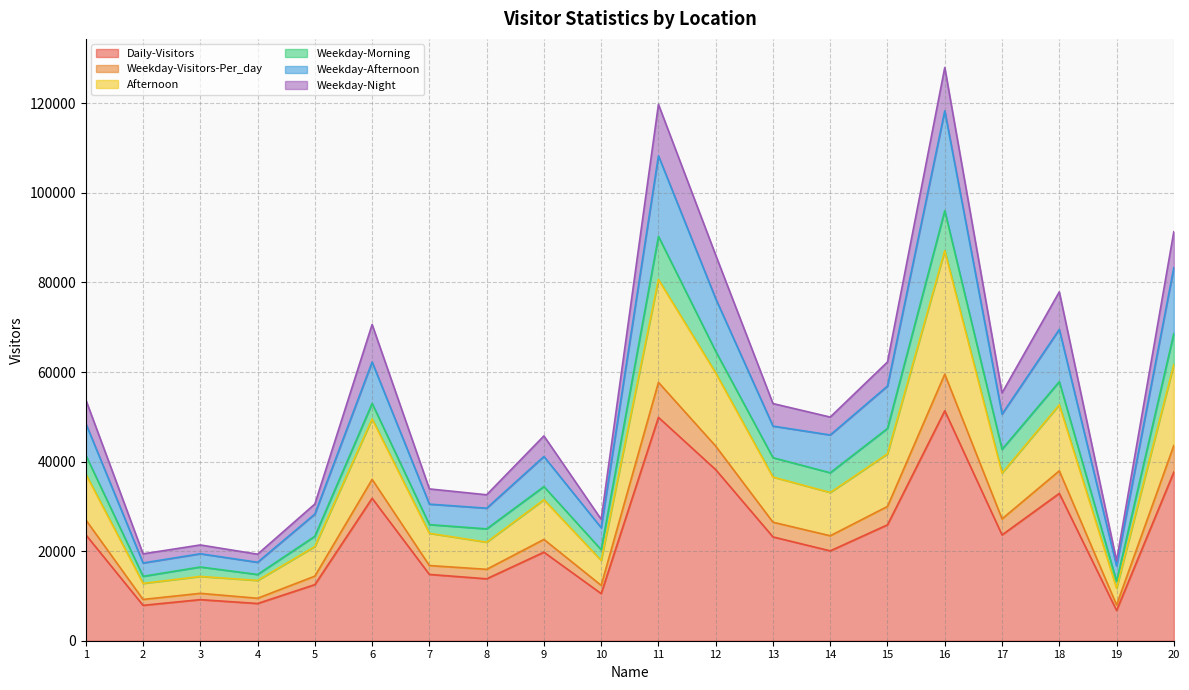

How many lines are shown in the chart?

6